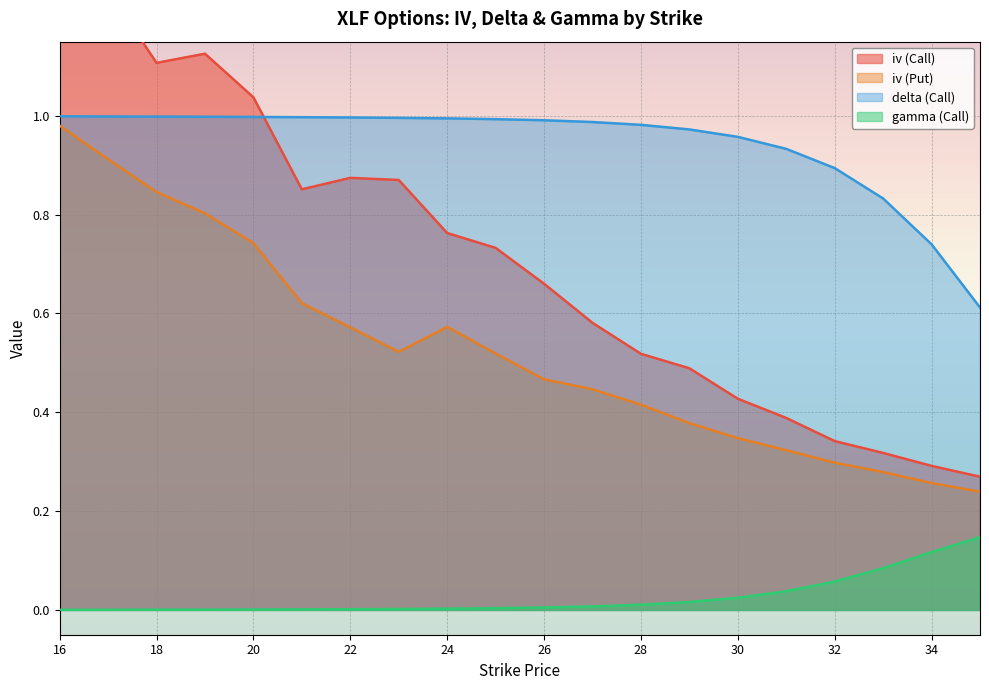

Reading right to left, list all the values displayed in this chart.

iv (Call): 0.3	0.3	0.3	0.3	0.4	0.4	0.5	0.5	0.6	0.7	0.7	0.8	0.9	0.9	0.9	1.0	1.1	1.1	1.3	1.4
iv (Put): 0.2	0.3	0.3	0.3	0.3	0.3	0.4	0.4	0.4	0.5	0.5	0.6	0.5	0.6	0.6	0.7	0.8	0.8	0.9	1.0
delta (Call): 0.6	0.7	0.8	0.9	0.9	1.0	1.0	1.0	1.0	1.0	1.0	1.0	1.0	1.0	1.0	1.0	1.0	1.0	1.0	1.0
gamma (Call): 0.1	0.1	0.1	0.1	0.0	0.0	0.0	0.0	0.0	0.0	0.0	0.0	0.0	0.0	0.0	0.0	0.0	0.0	0.0	0.0